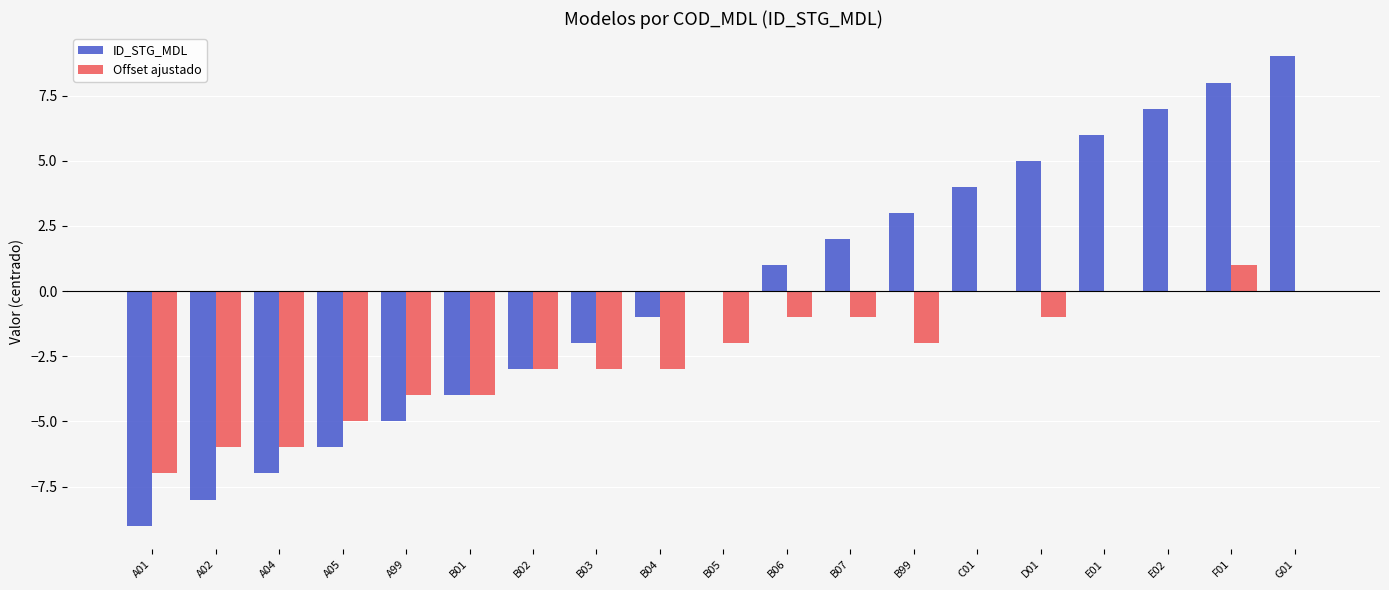

What is the sum of the ID_STG_MDL values at B07 and A04?

-5